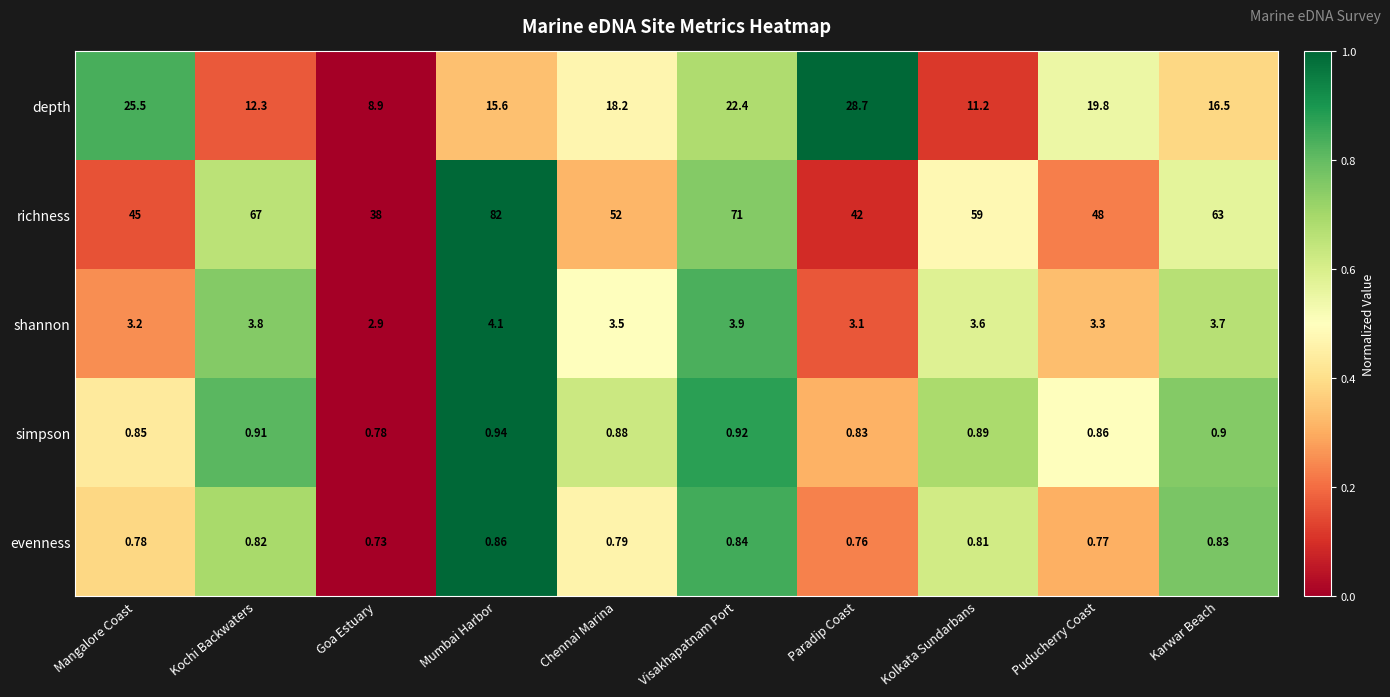

What is the difference between the highest and lowest values at Karwar Beach?

62.2